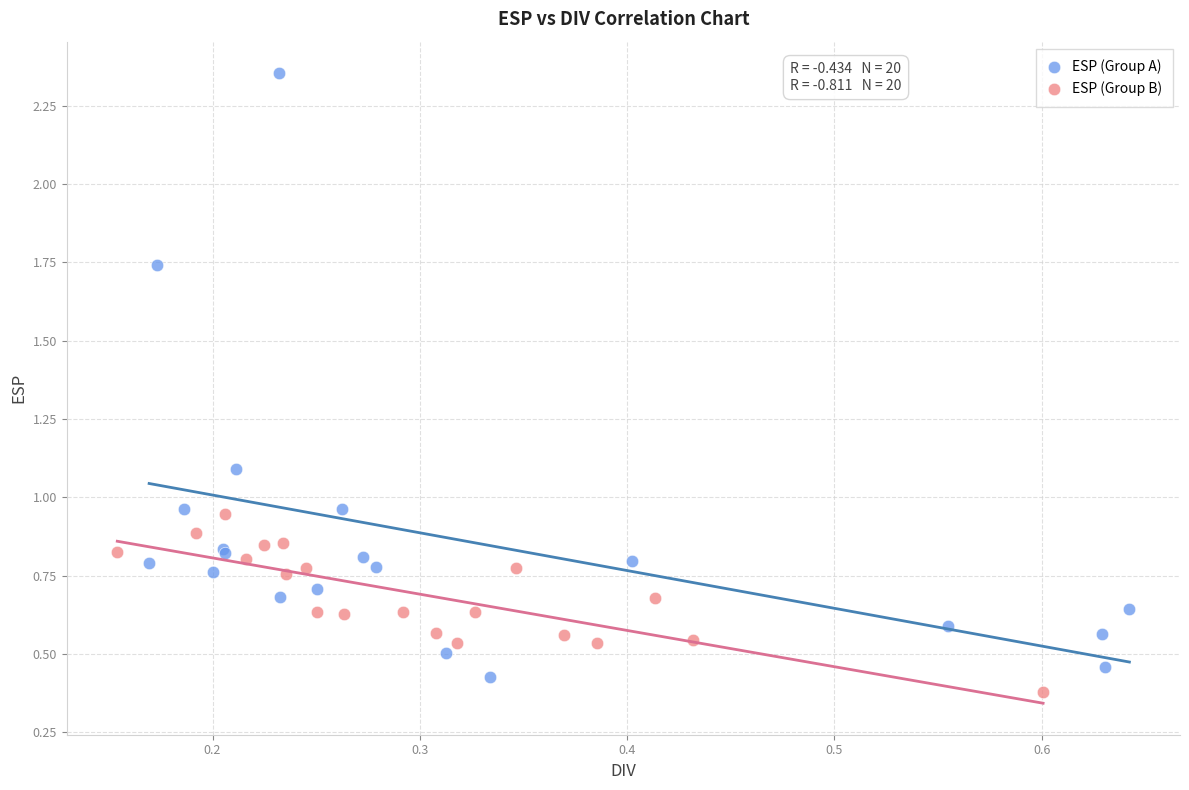

Which series contains the lowest Y value?

ESP (Group B)